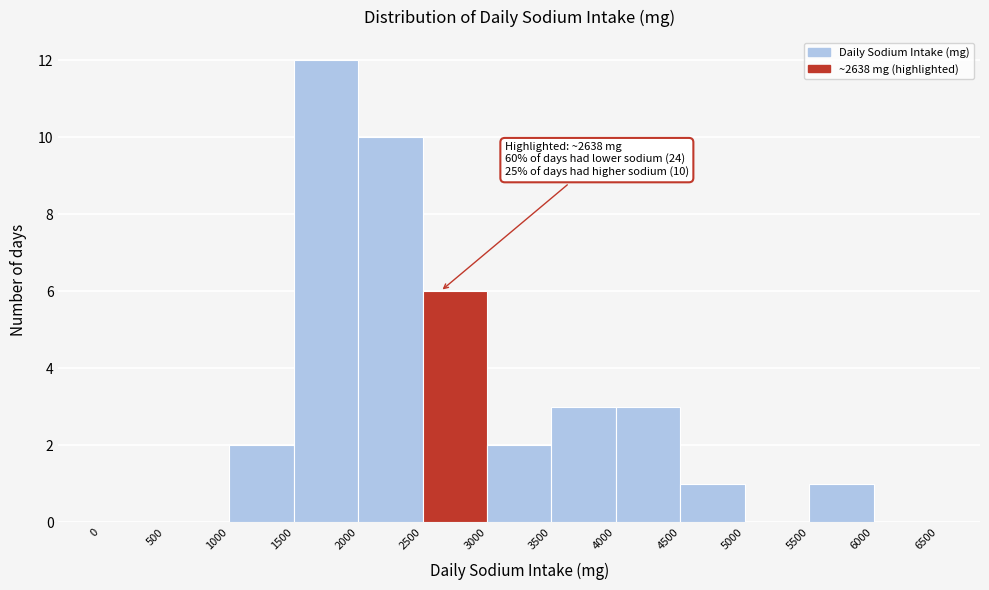

Over which range of the x-axis is the bar tallest?

1500 to 2000